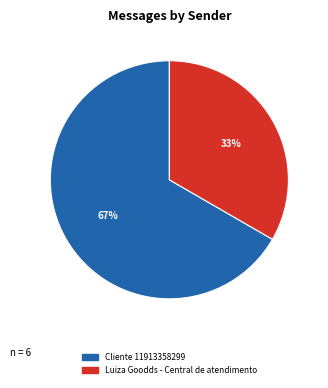

To the nearest percent, what percentage of the pie is Luiza Goodds - Central de atendimento?

33%